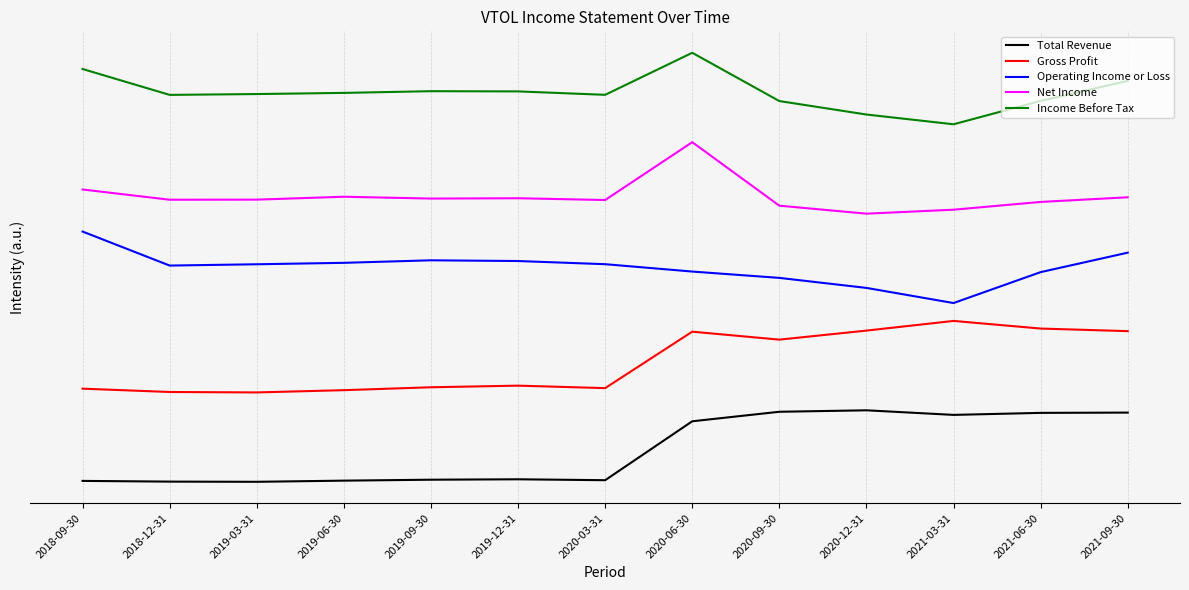

Does the chart have visible grid lines?

Yes